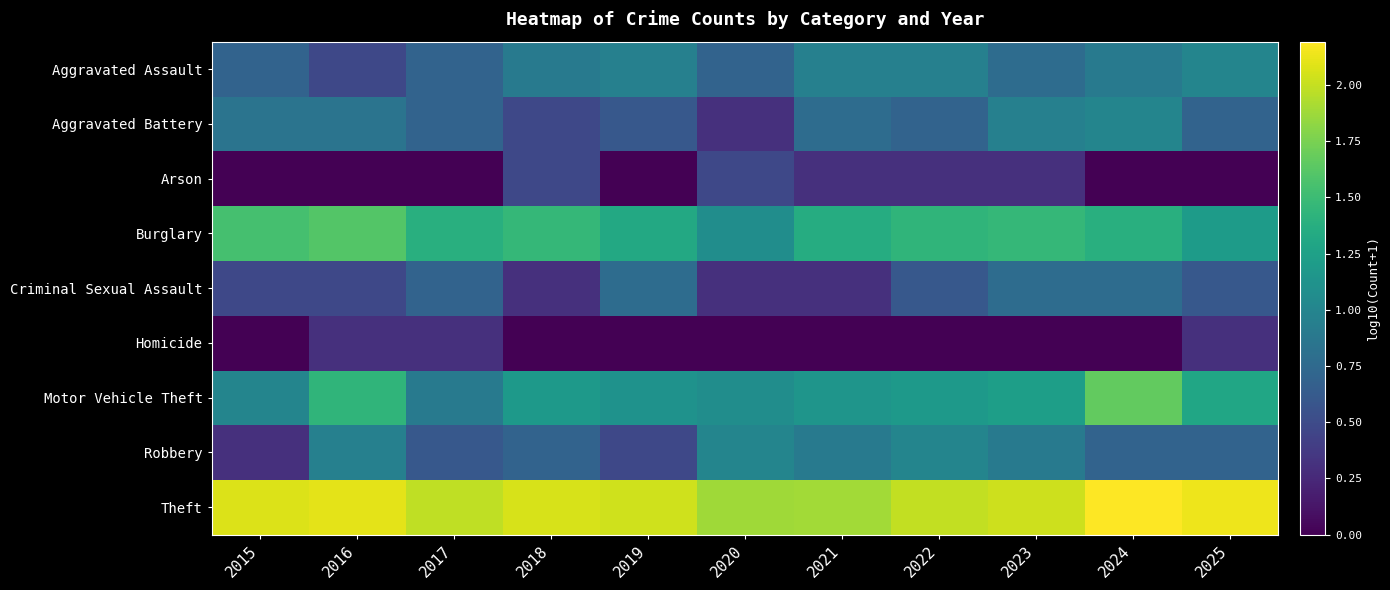

Reading left to right, extract all data points from this chart.

Aggravated Assault: 2015=0.7	2016=0.5	2017=0.7	2018=0.9	2019=1.0	2020=0.7	2021=1.0	2022=1.0	2023=0.8	2024=0.9	2025=1.0
Aggravated Battery: 2015=0.8	2016=0.8	2017=0.7	2018=0.5	2019=0.6	2020=0.3	2021=0.8	2022=0.7	2023=1.0	2024=1.0	2025=0.7
Arson: 2015=0.0	2016=0.0	2017=0.0	2018=0.5	2019=0.0	2020=0.5	2021=0.3	2022=0.3	2023=0.3	2024=0.0	2025=0.0
Burglary: 2015=1.5	2016=1.6	2017=1.4	2018=1.5	2019=1.3	2020=1.1	2021=1.4	2022=1.4	2023=1.5	2024=1.4	2025=1.2
Criminal Sexual Assault: 2015=0.5	2016=0.5	2017=0.7	2018=0.3	2019=0.8	2020=0.3	2021=0.3	2022=0.6	2023=0.8	2024=0.8	2025=0.6
Homicide: 2015=0.0	2016=0.3	2017=0.3	2018=0.0	2019=0.0	2020=0.0	2021=0.0	2022=0.0	2023=0.0	2024=0.0	2025=0.3
Motor Vehicle Theft: 2015=1.0	2016=1.4	2017=0.9	2018=1.2	2019=1.1	2020=1.1	2021=1.1	2022=1.2	2023=1.2	2024=1.7	2025=1.3
Robbery: 2015=0.3	2016=1.0	2017=0.6	2018=0.7	2019=0.5	2020=1.0	2021=0.9	2022=1.0	2023=0.9	2024=0.7	2025=0.7
Theft: 2015=2.1	2016=2.1	2017=2.0	2018=2.1	2019=2.0	2020=1.9	2021=1.9	2022=2.0	2023=2.0	2024=2.2	2025=2.1